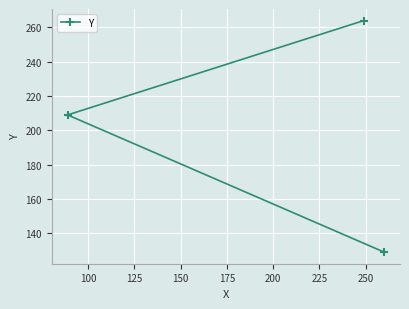

What is the minimum value shown in the chart?

129